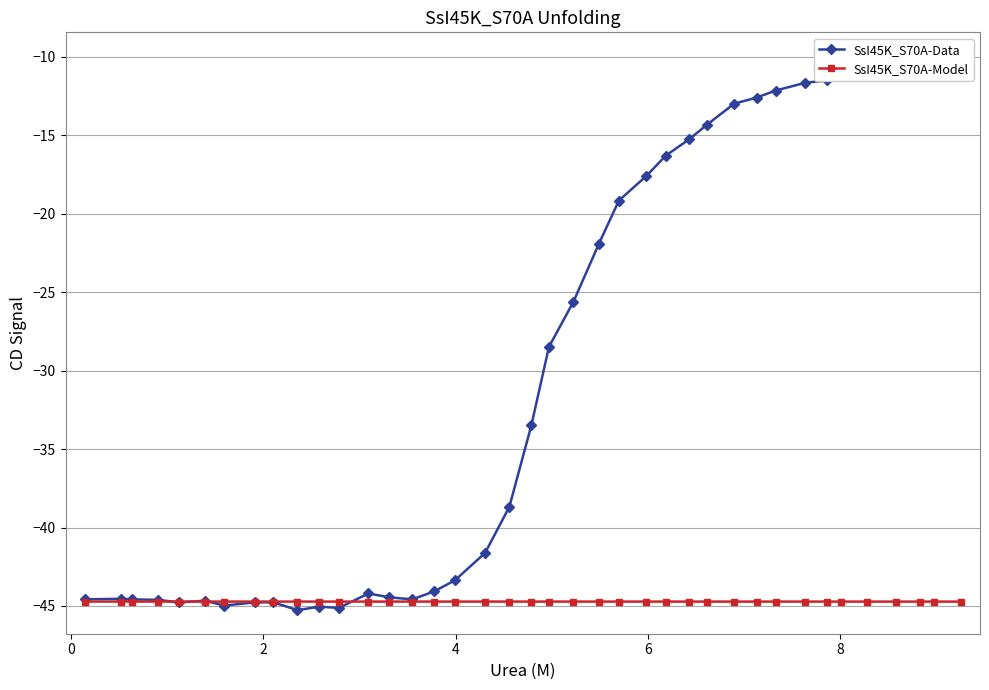

What is the highest value of the SsI45K_S70A-Model series?

-44.7